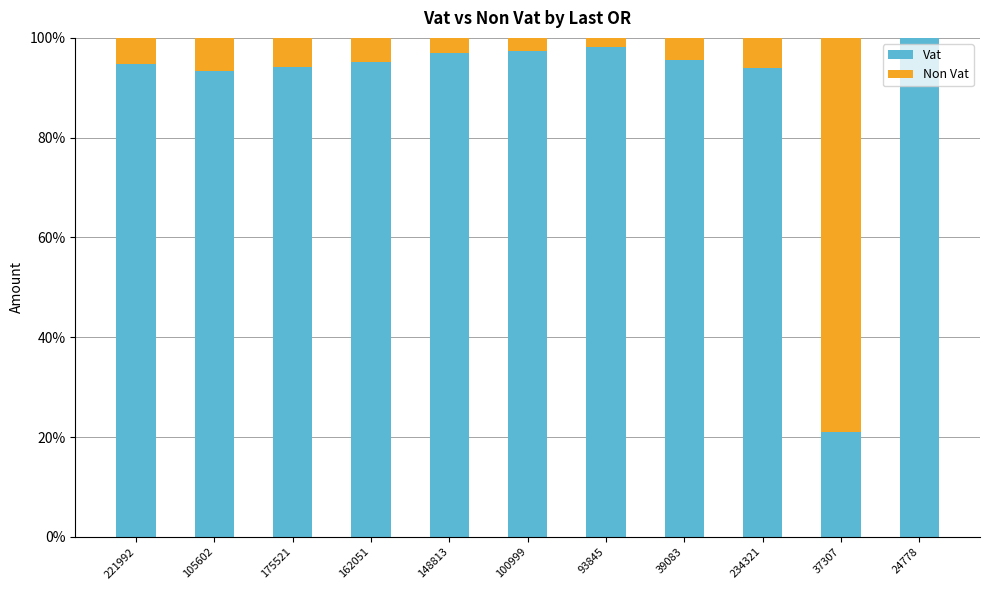

How many data points does each series have?

11